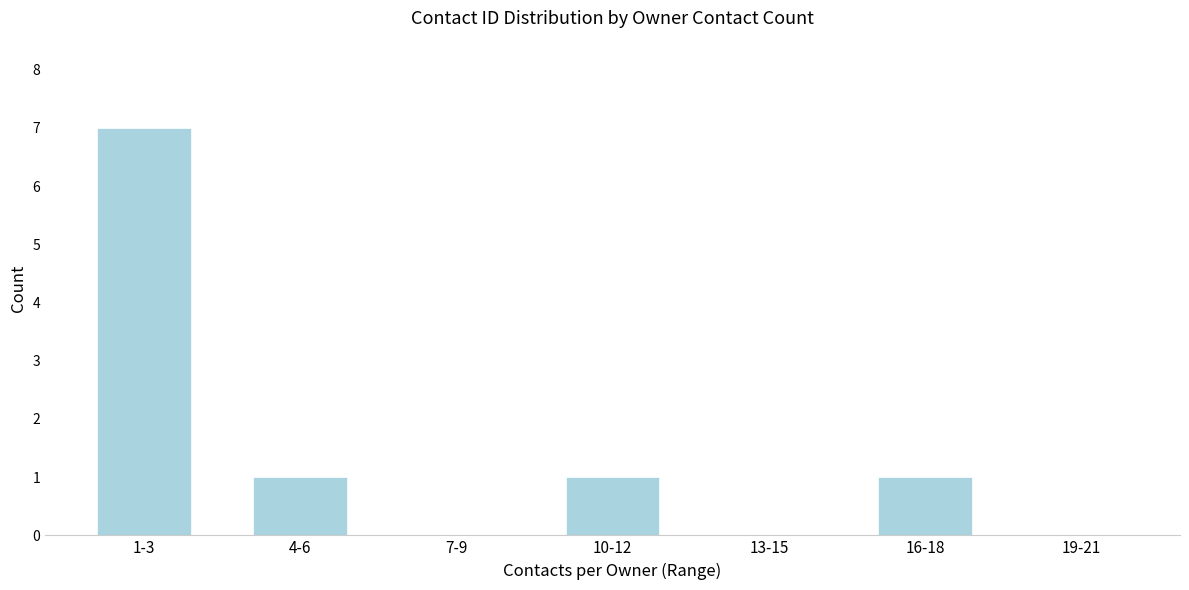

Reading left to right, transcribe all the data shown in this chart.

1-3=7	4-6=1	7-9=0	10-12=1	13-15=0	16-18=1	19-21=0